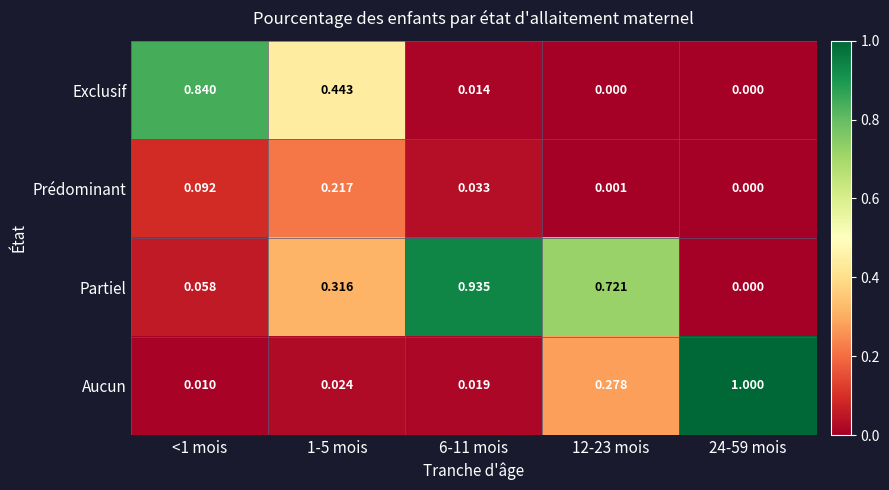

At which category is the sum across all series the highest?

6-11 mois